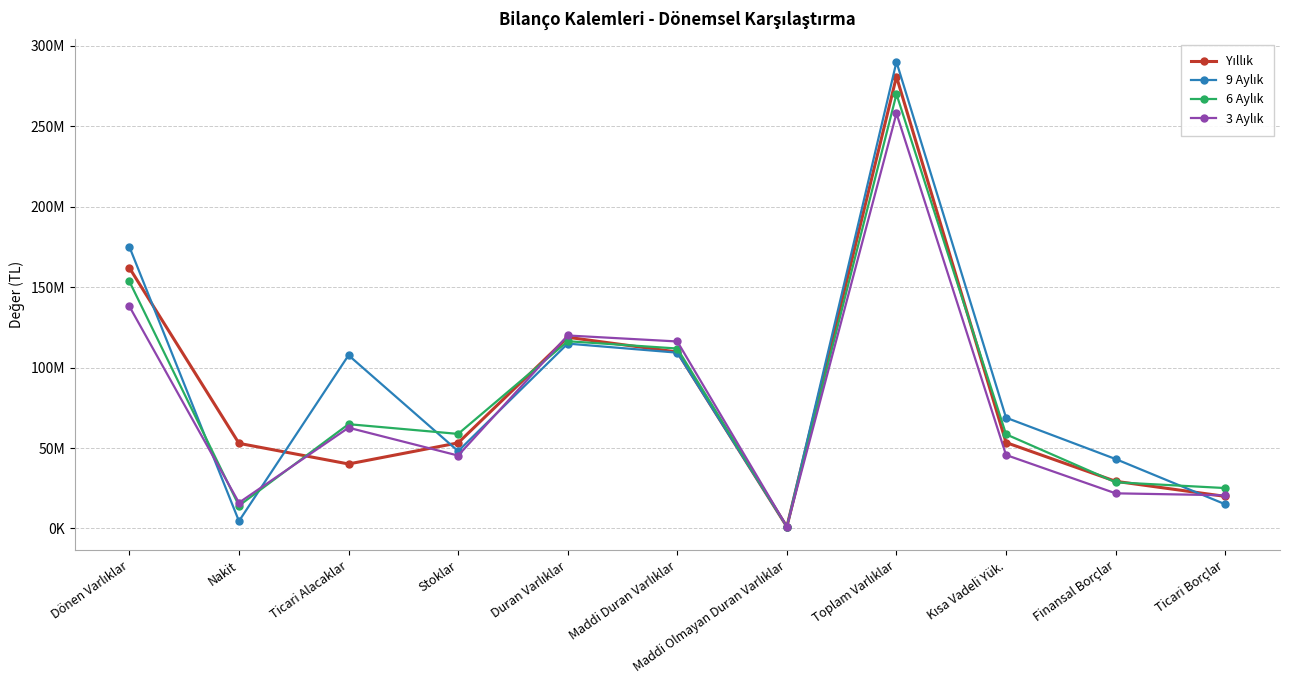

What is the difference between the maximum and minimum values in the 6 Aylık series?

268772929